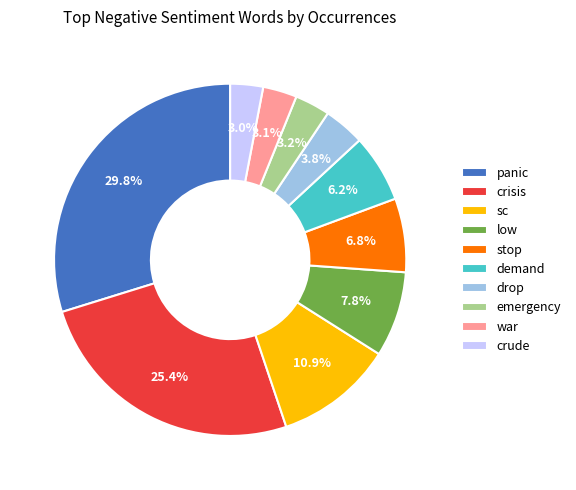

How much of the chart is everything except war?

96.9%